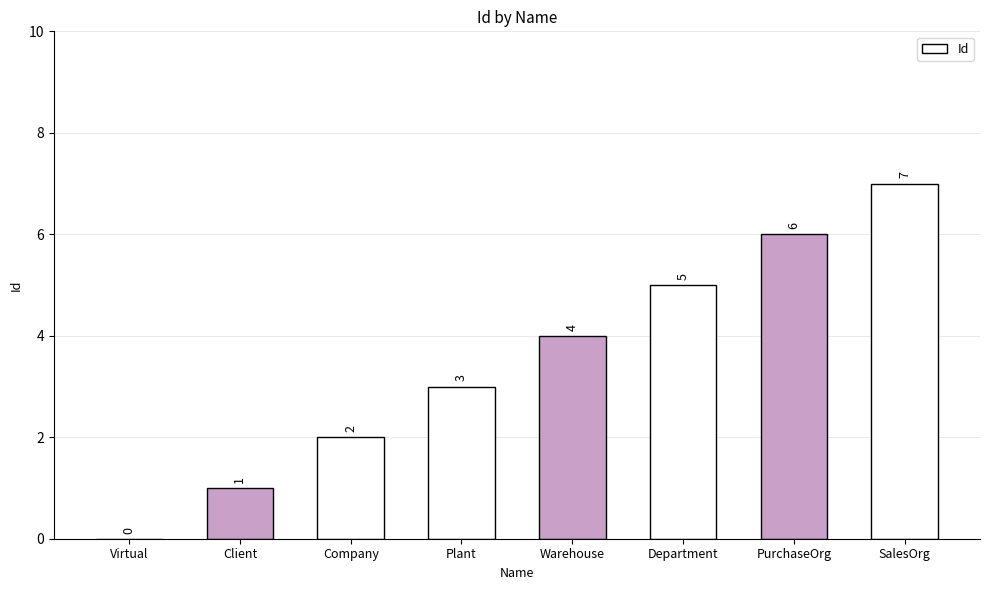

What is the sum of the values at Warehouse and SalesOrg?

11